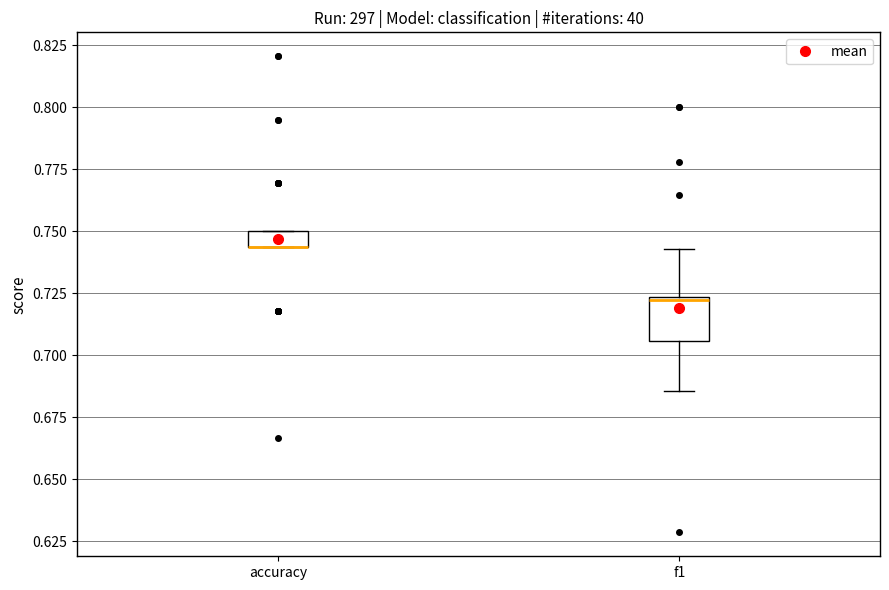

Where does the median line of the box for f1 sit on the y-axis? The values are not printed on the chart, so give them approximately, as read against the axis.

0.720